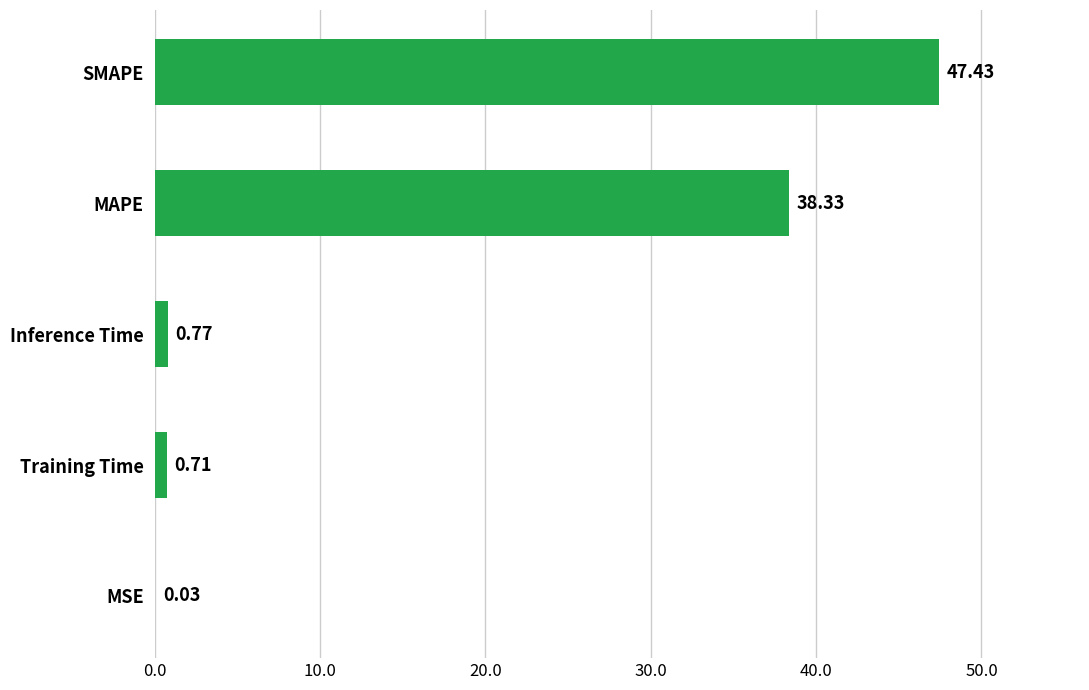

What is the sum of all values?

87.3